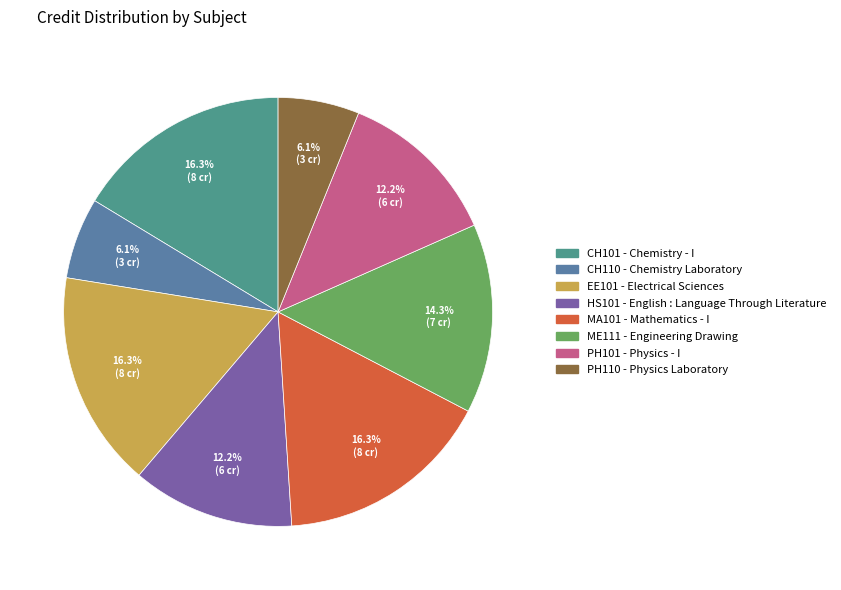

Count the number of slices in the pie.

8